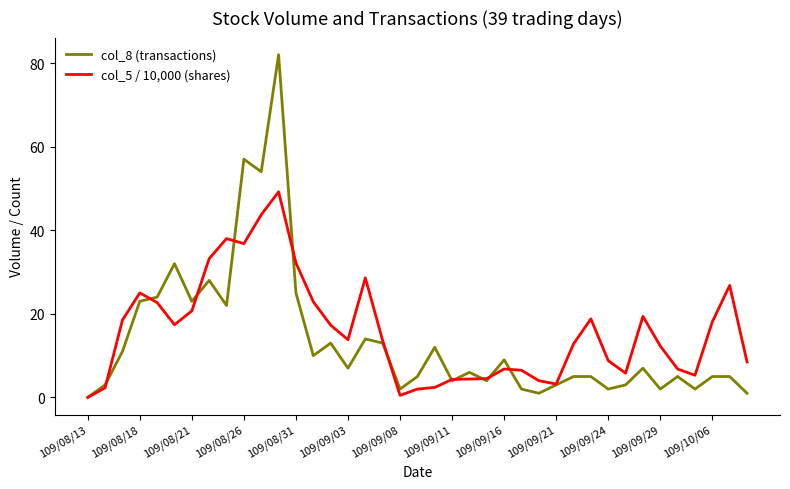

Which series has the largest range (max minus min)?

col_8 (transactions)